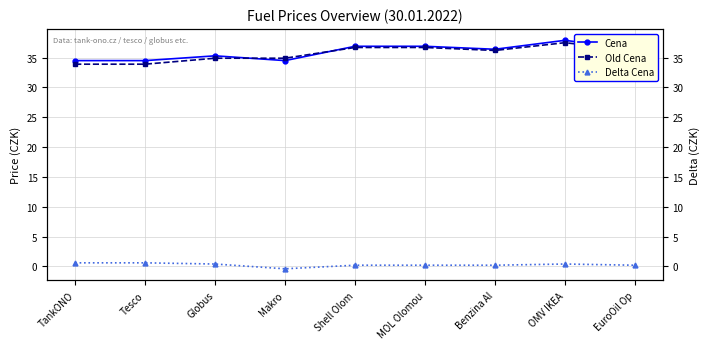

Which label corresponds to the largest value in the chart?

OMV IKEA